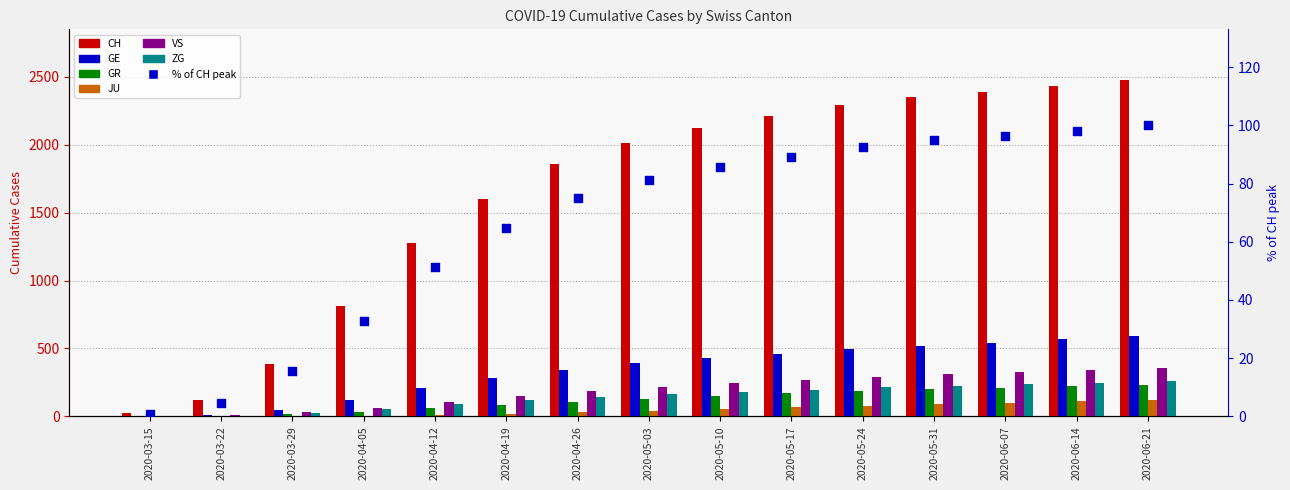

What are all the series names shown in the legend?

CH, GE, GR, JU, VS, ZG